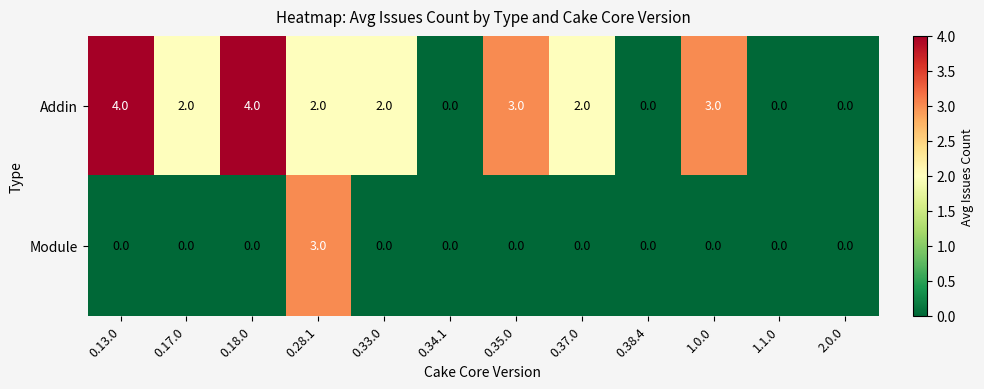

What is the sum of all Addin values?

22